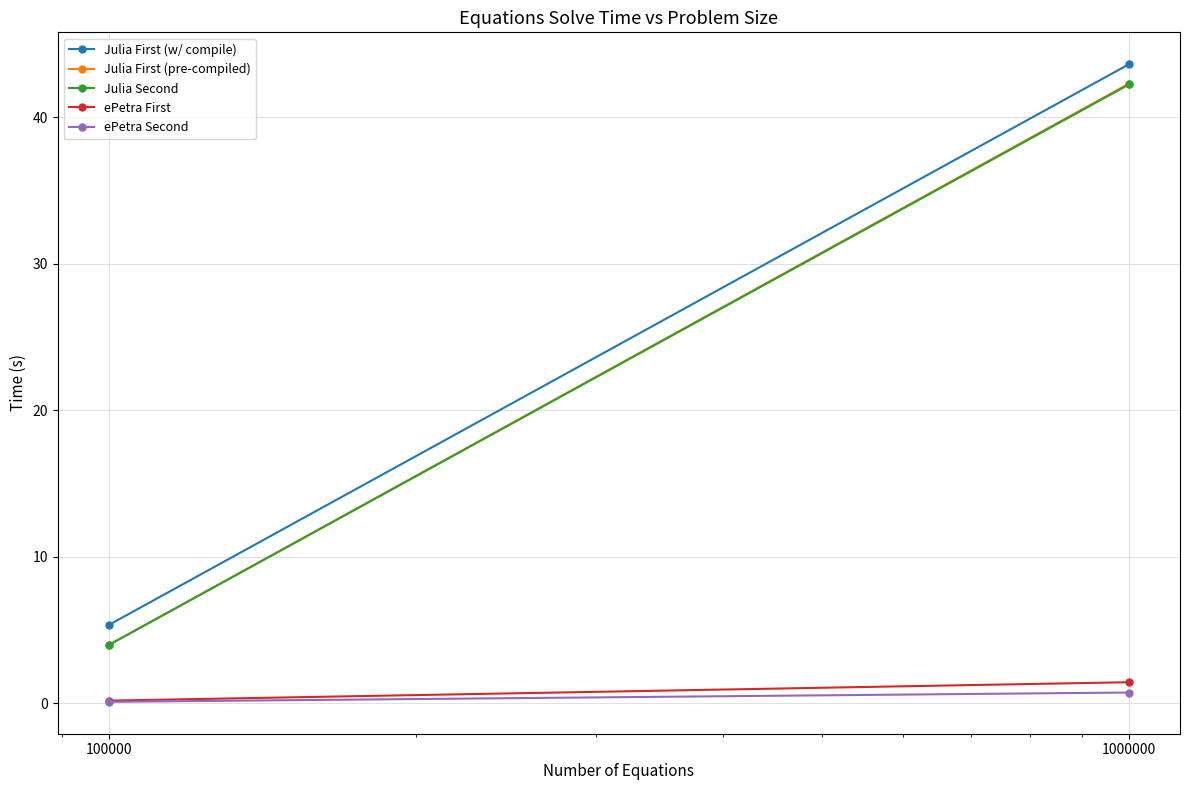

What is the lowest value of the Julia Second series?

4.0